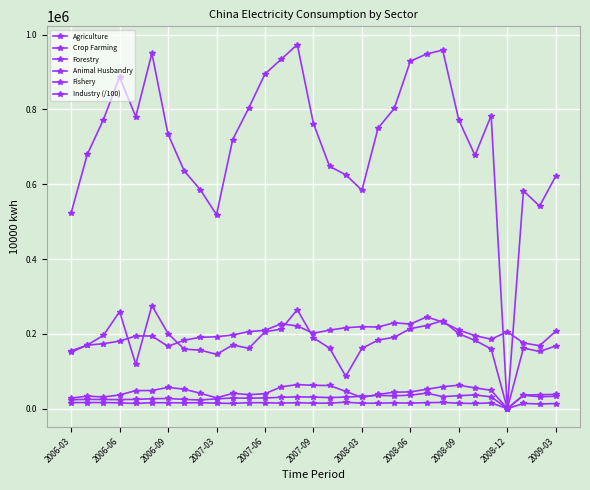

Reading left to right, list all the values displayed in this chart.

Agriculture: 523297.0	679689.0	773016.0	886543.0	780679.0	950289.0	733508.0	635725.0	585126.0	518503.0	719537.0	804254.0	895046.0	934125.0	973666.0	762334.0	647745.0	625323.0	584083.0	750014.0	802651.0	929295.0	948315.0	958763.0	771526.0	677198.0	783738.0	0.0	582439.0	541641.0	621929.0
Crop Farming: 150582.0	170060.0	195750.0	259372.0	118508.0	275713.0	200613.0	159029.0	156281.0	145087.0	169993.0	161300.0	205423.0	212456.0	264488.0	189296.0	161500.0	86379.0	161098.0	183192.0	190824.0	213844.0	222194.0	235189.0	199954.0	182464.0	159661.0	0.0	161757.0	152697.0	167614.0
Forestry: 16118.0	16164.0	16181.0	15356.0	13822.0	15788.0	15652.0	15242.0	15882.0	14428.0	13826.0	15877.0	15603.0	14651.0	15682.0	14544.0	14661.0	17077.0	14307.0	14476.0	15397.0	14688.0	15809.0	16438.0	14384.0	13709.0	15182.0	0.0	13734.0	12448.0	13385.0
Animal Husbandry: 23824.0	24623.0	24324.0	24022.0	24660.0	26277.0	27096.0	24462.0	22990.0	26088.0	28281.0	27802.0	28464.0	30142.0	31350.0	30700.0	29517.0	30752.0	32692.0	35202.0	34194.0	35886.0	41329.0	32016.0	34520.0	36443.0	31379.0	0.0	36107.0	37248.0	37870.0
Fishery: 27850.0	33433.0	30994.0	36481.0	48065.0	48336.0	56658.0	51892.0	40880.0	28795.0	40762.0	37318.0	39705.0	58083.0	64219.0	62219.0	61752.0	45932.0	29747.0	37985.0	43813.0	44678.0	51500.0	58521.0	62521.0	55288.0	48958.0	0.0	35467.0	31943.0	32769.0
Industry (/100): 154602.8	169650.1	173495.9	180503.7	194275.1	194149.8	166495.6	182857.8	190729.4	192070.5	196904.1	205831.8	209313.7	226871.3	220850.9	201498.3	209877.1	216320.5	218972.0	218105.2	229715.4	225957.2	245109.2	231571.7	210253.8	194979.4	185622.1	205495.4	175476.7	168189.4	207114.1